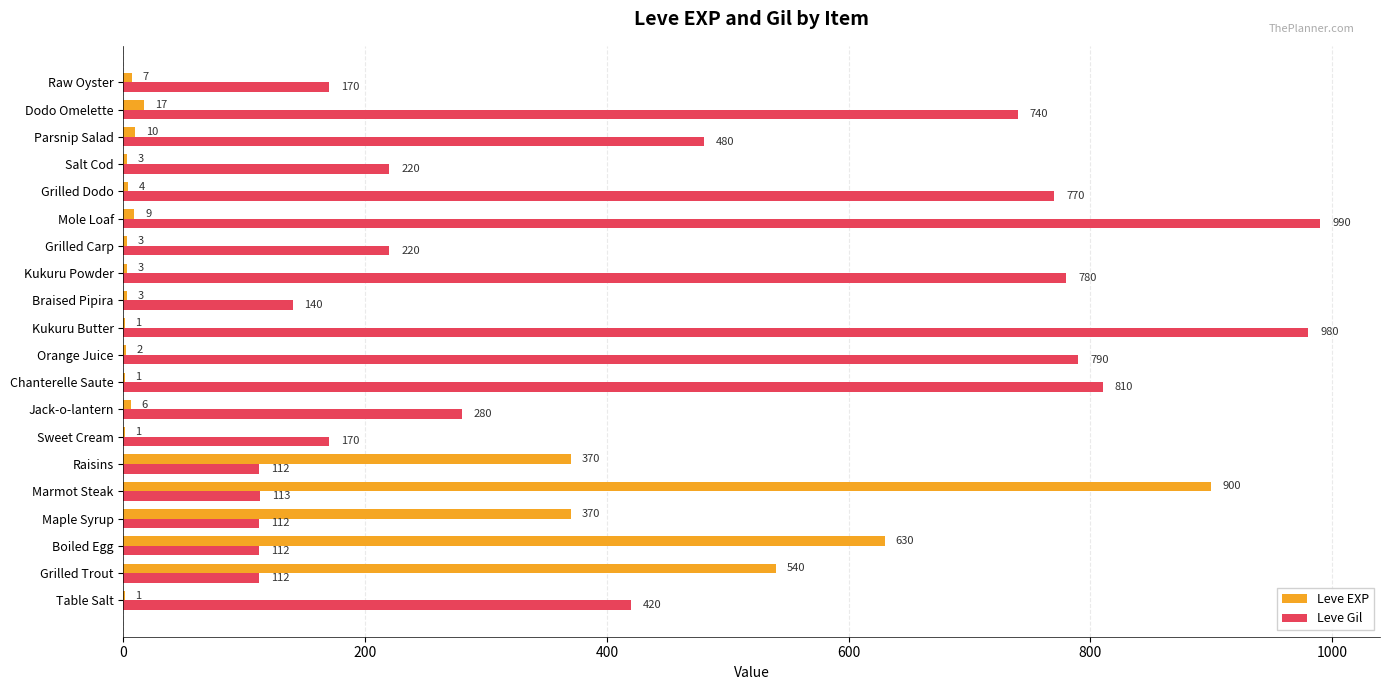

At which label is Leve Gil closest to 551?

Parsnip Salad